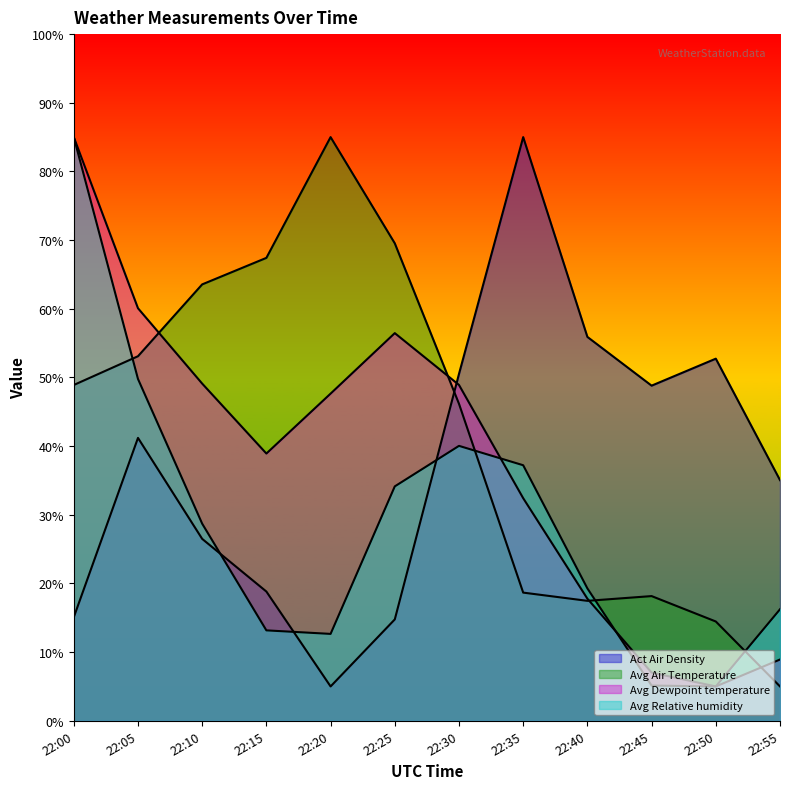

Which has a higher value, 22:15 or 22:05?

22:05